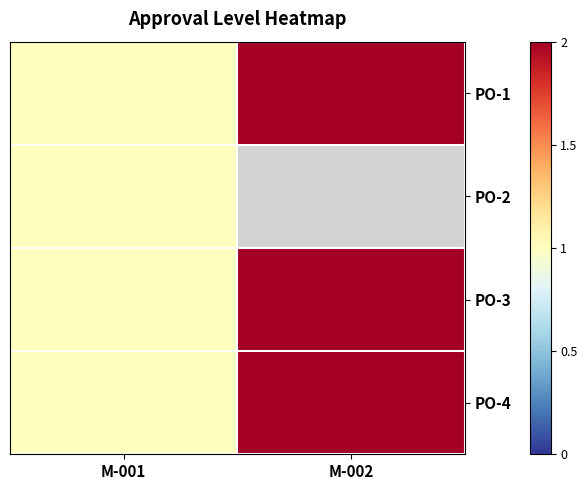

How many PO-1 values are between 1 and 2?

2